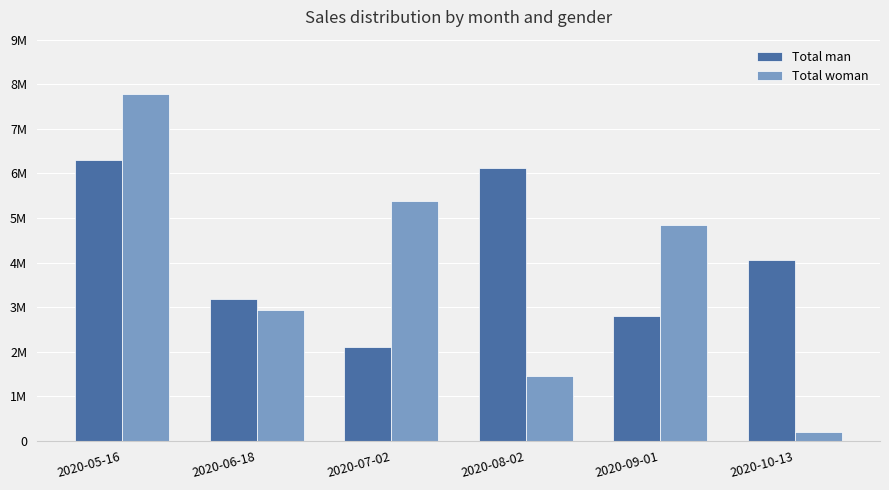

What is the value of the Total man bar at the 2nd from the left?

3185680.9